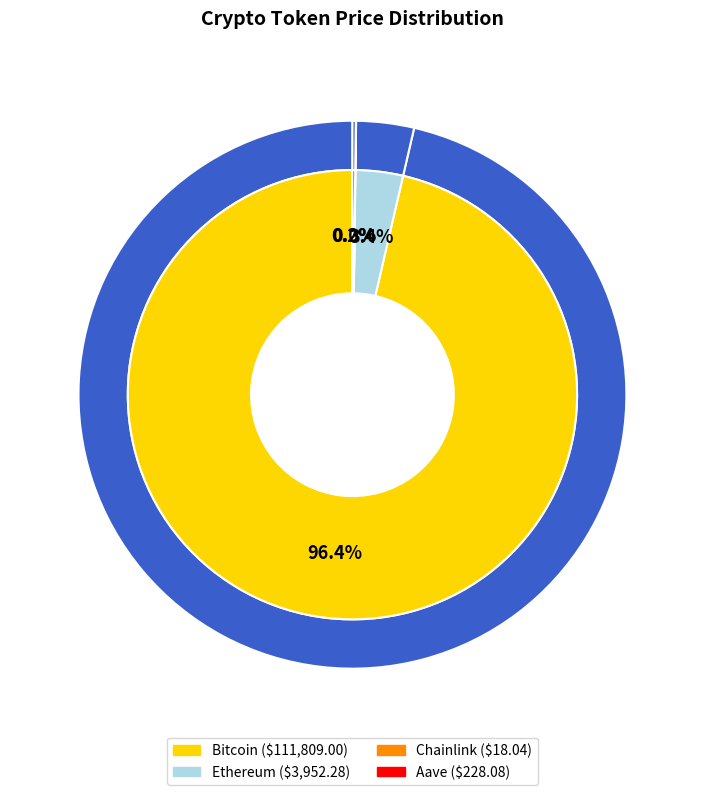

What is the change in value from Bitcoin to Aave?

-111580.9